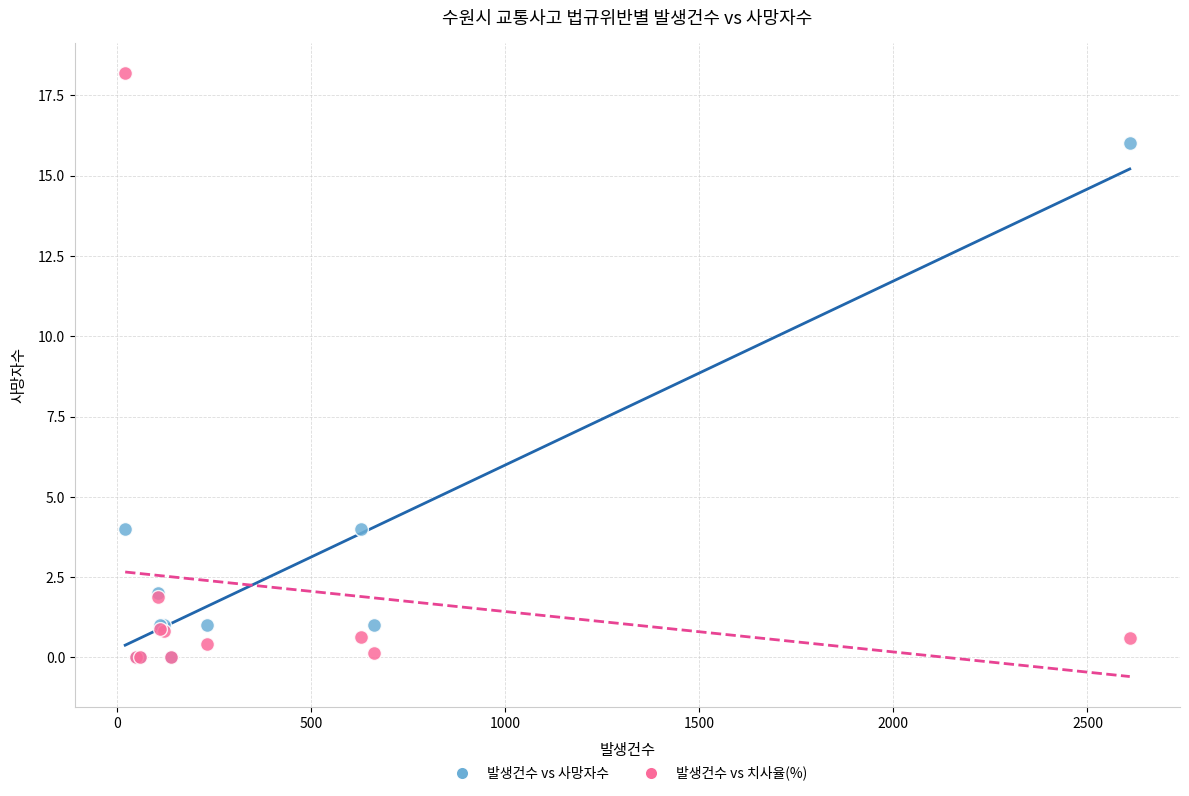

What are all the series names shown in the legend?

발생건수 vs 사망자수, 발생건수 vs 치사율(%)